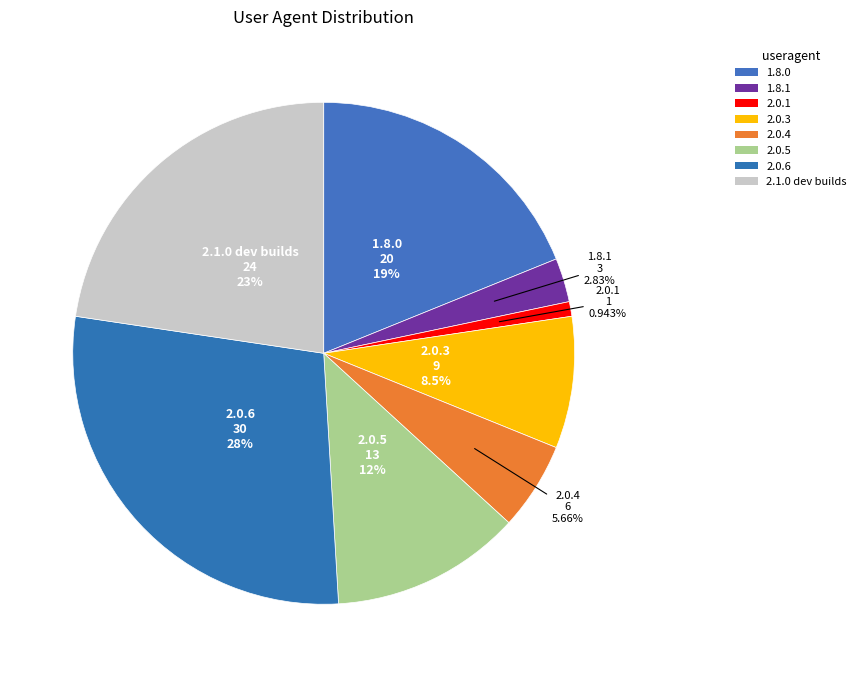

To the nearest percent, what is the difference between the 2.0.5 and 2.0.1 slice percentages?

11%